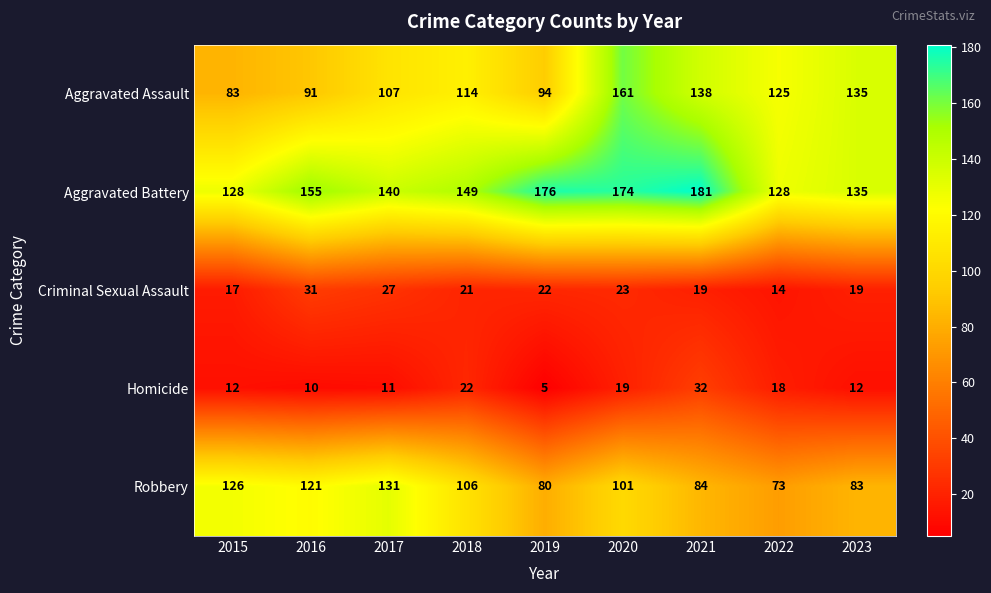

What is the smallest value displayed?

5